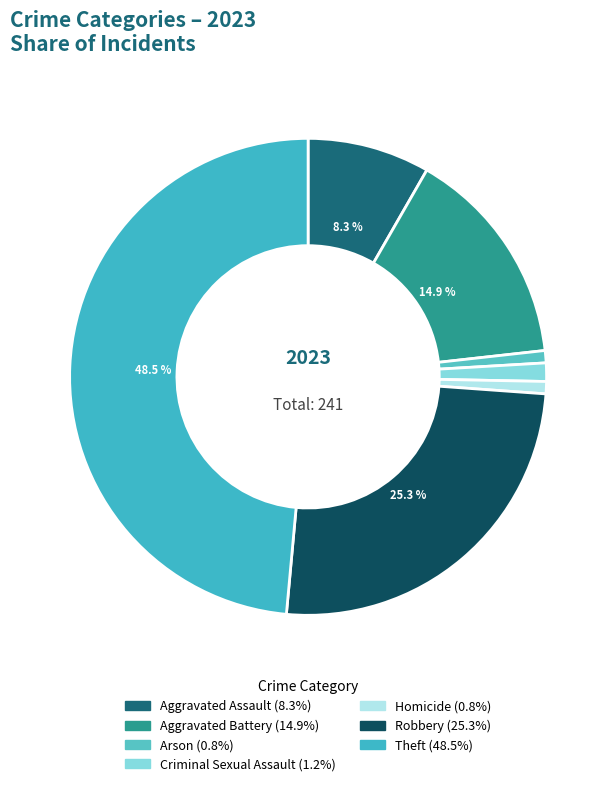

What is the total percentage of Aggravated Assault and Theft?

56.8%